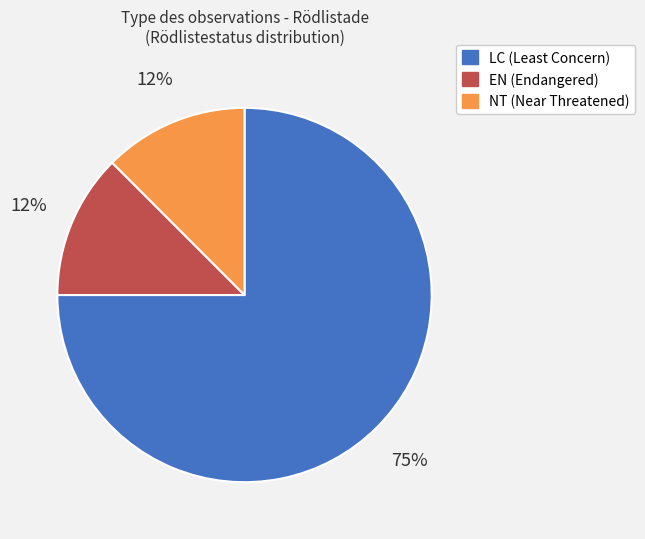

Is there any slice that represents more than half of the pie?

Yes